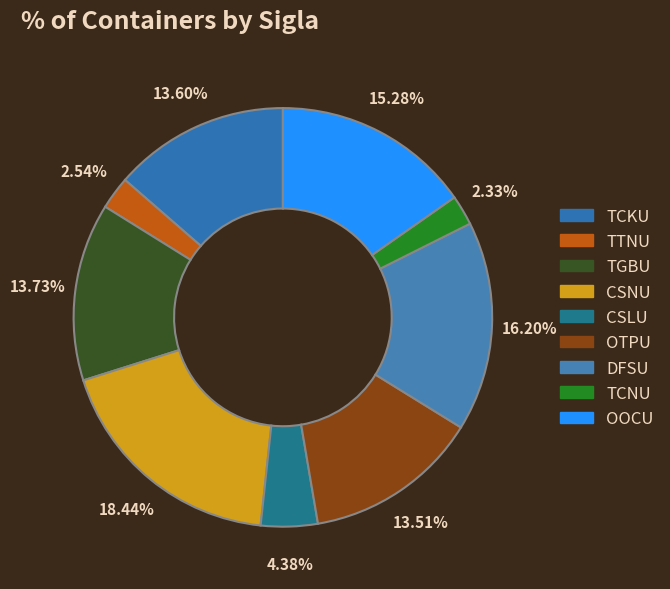

True or false: TGBU accounts for 14% of the total.

True